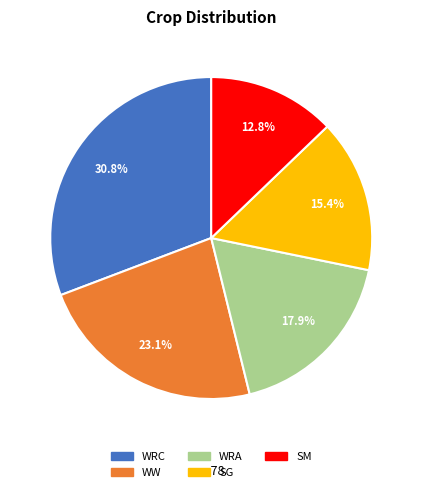

Is there a majority slice in this chart?

No